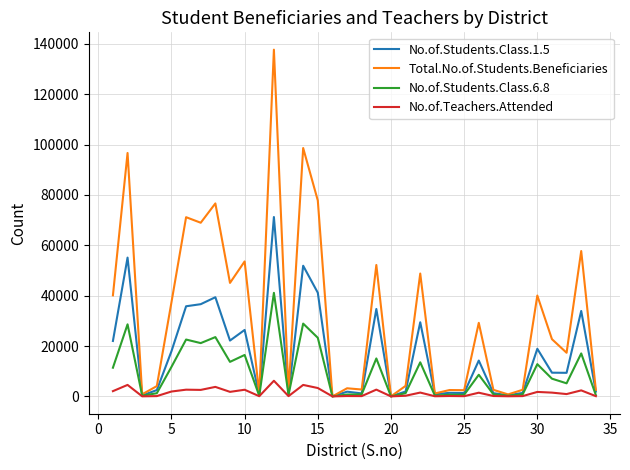

Which series has the largest total across all categories?

Total.No.of.Students.Beneficiaries